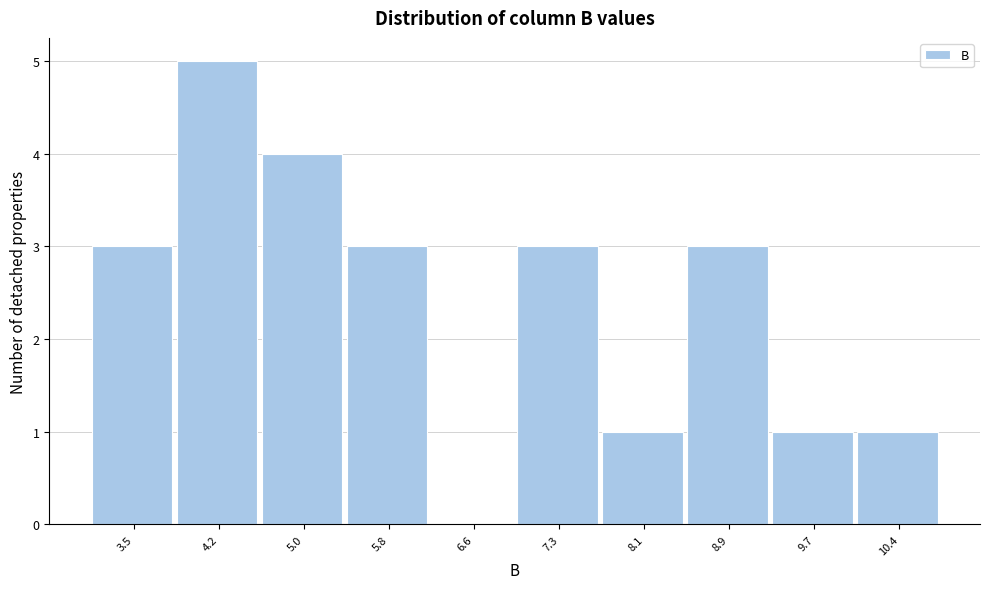

Reading left to right, extract all data points from this chart.

3.5=3	4.2=5	5.0=4	5.8=3	6.6=0	7.3=3	8.1=1	8.9=3	9.7=1	10.4=1